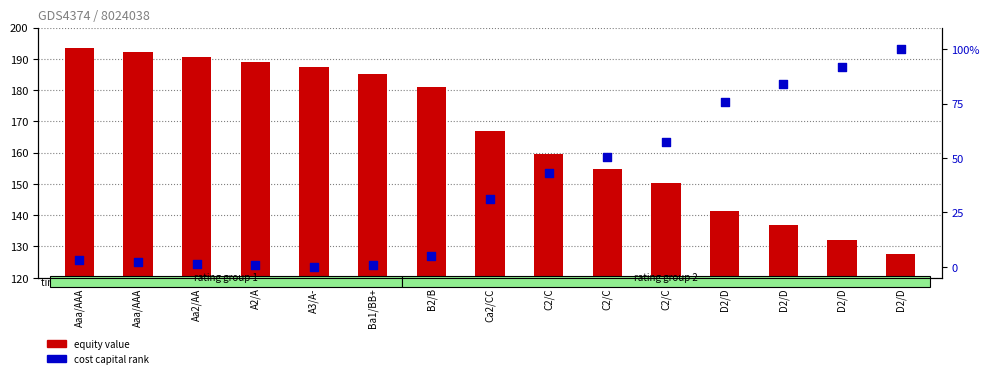

Which series has the widest spread of Y values?

cost capital (normalized)